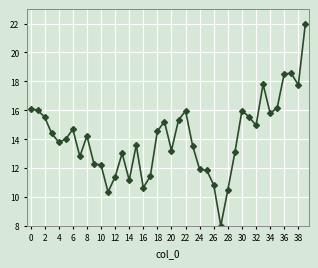

How many distinct data groups are displayed?

1